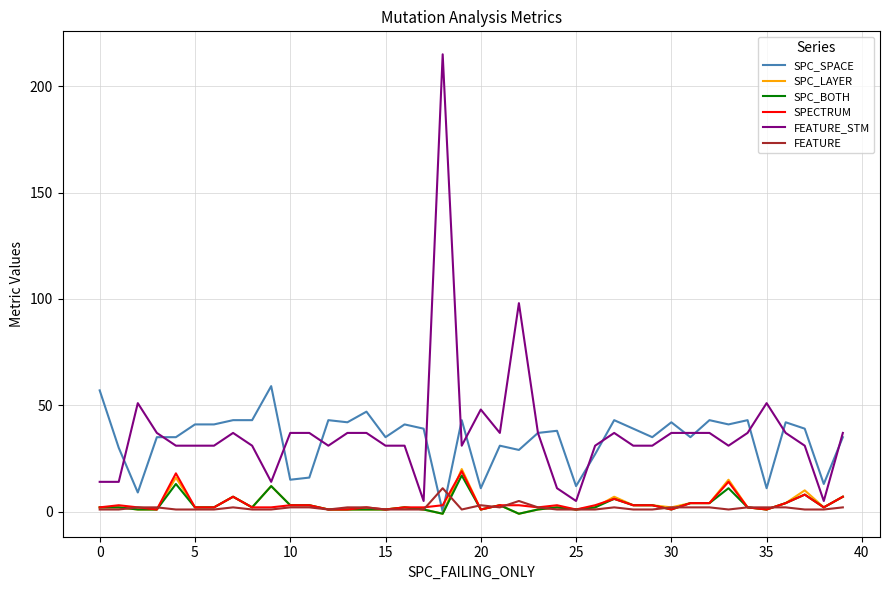

Which series has the widest spread of values?

FEATURE_STM